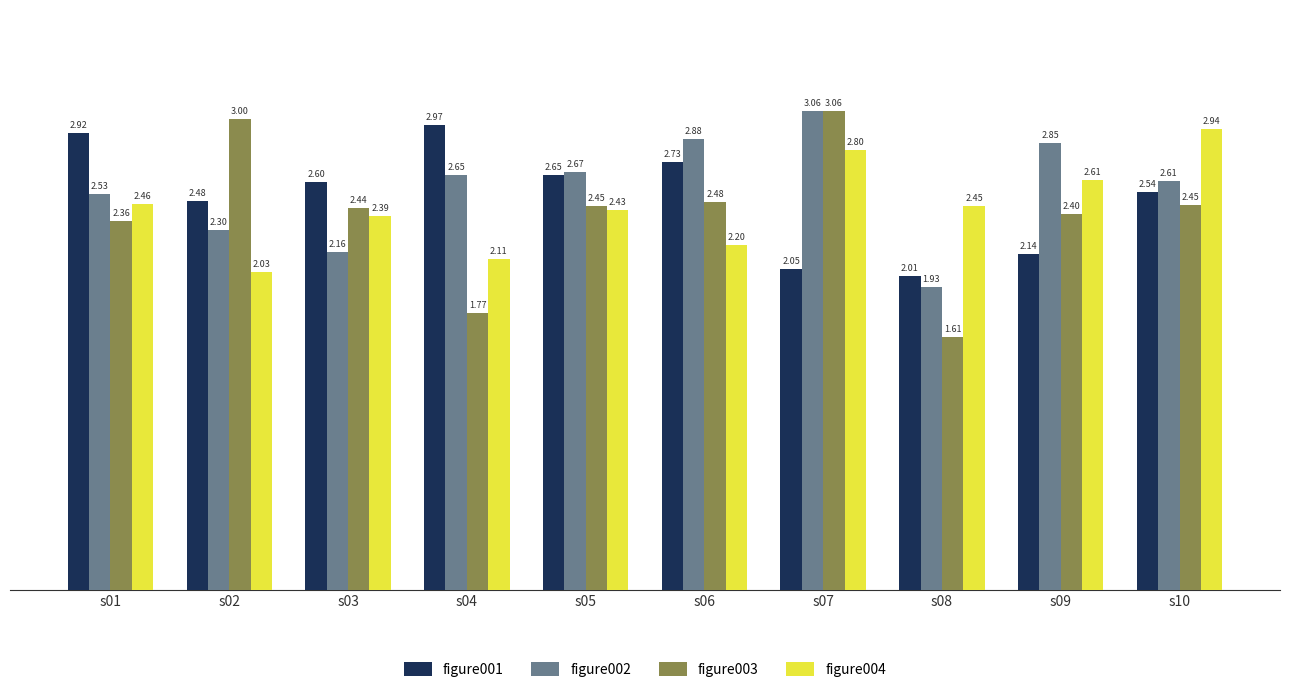

Rank the series by their average value, from highest to lowest.

figure002, figure001, figure004, figure003